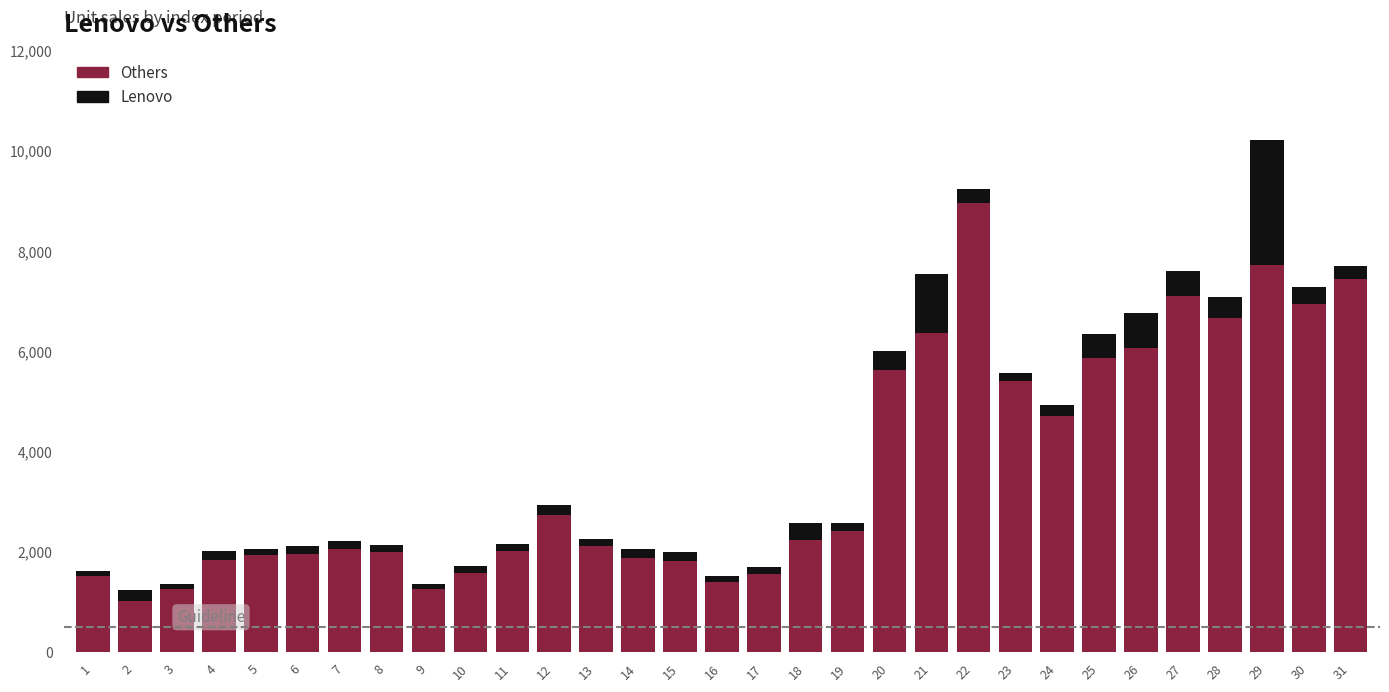

How many bars are there in total?

31